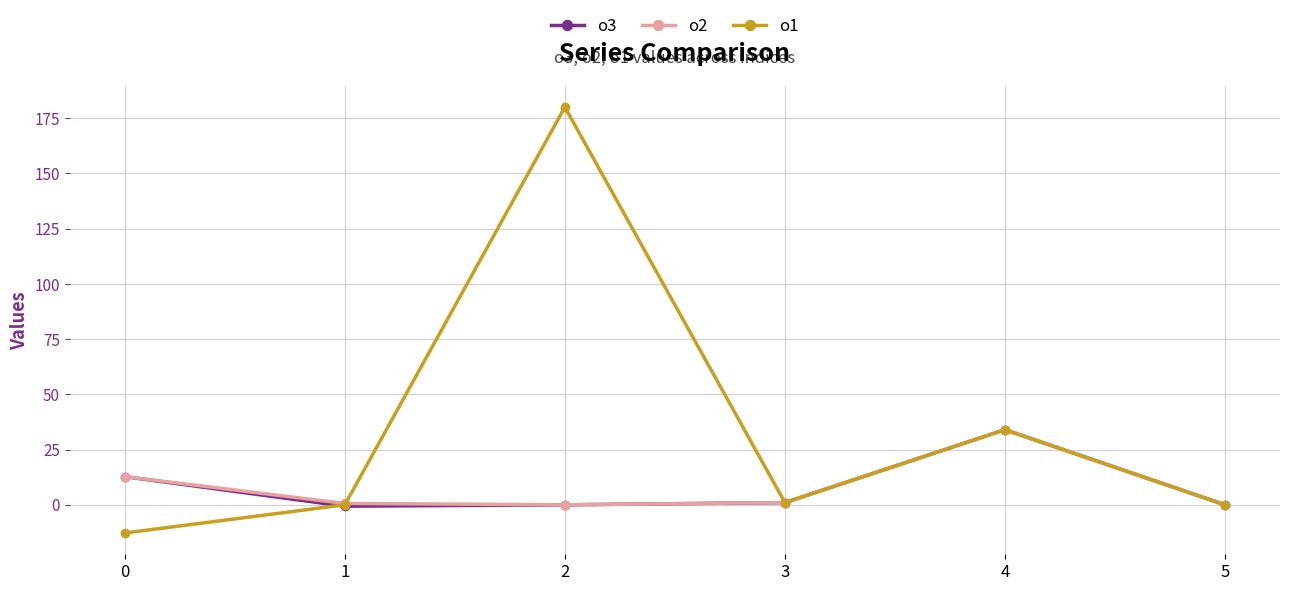

The value of o2 at 4 is 58.2. True or false?

False